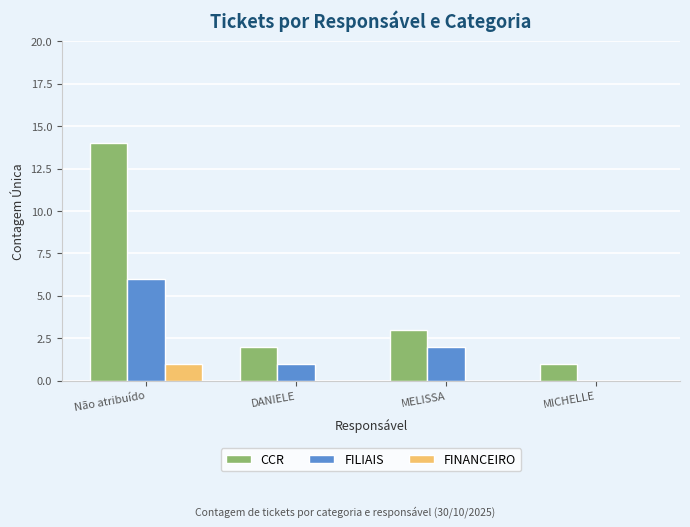

Is the value of CCR at DANIELE greater than the value of FINANCEIRO at MELISSA?

Yes